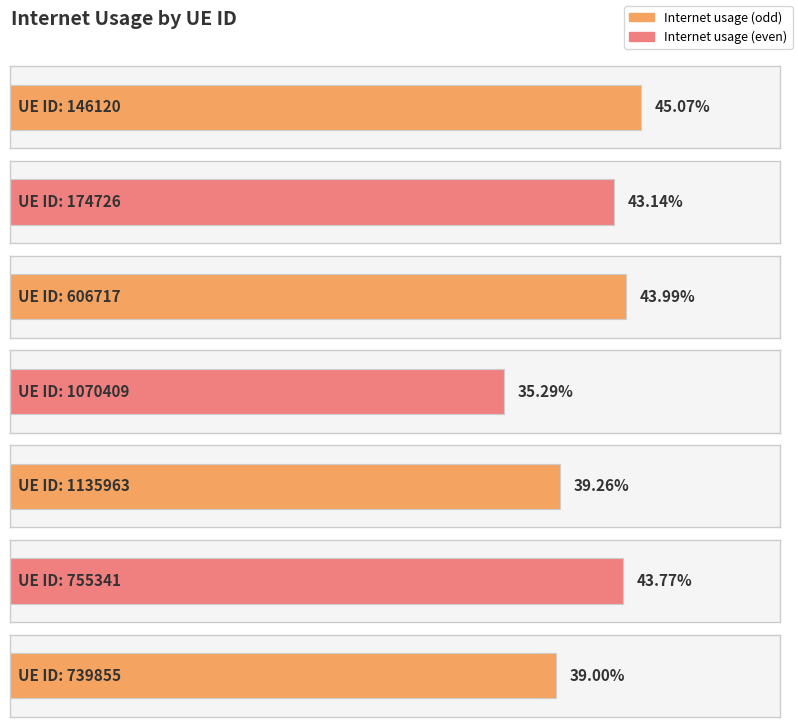

Does the chart contain stacked bars?

No